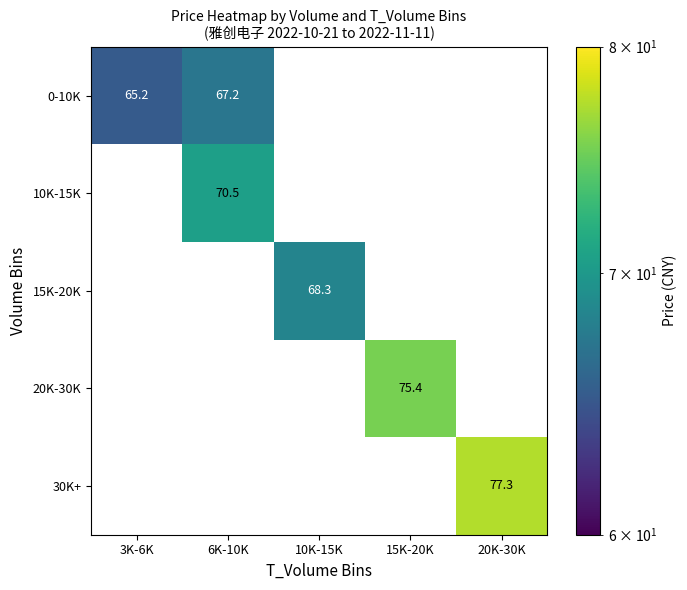

At how many categories does at least one series exceed 67?

4